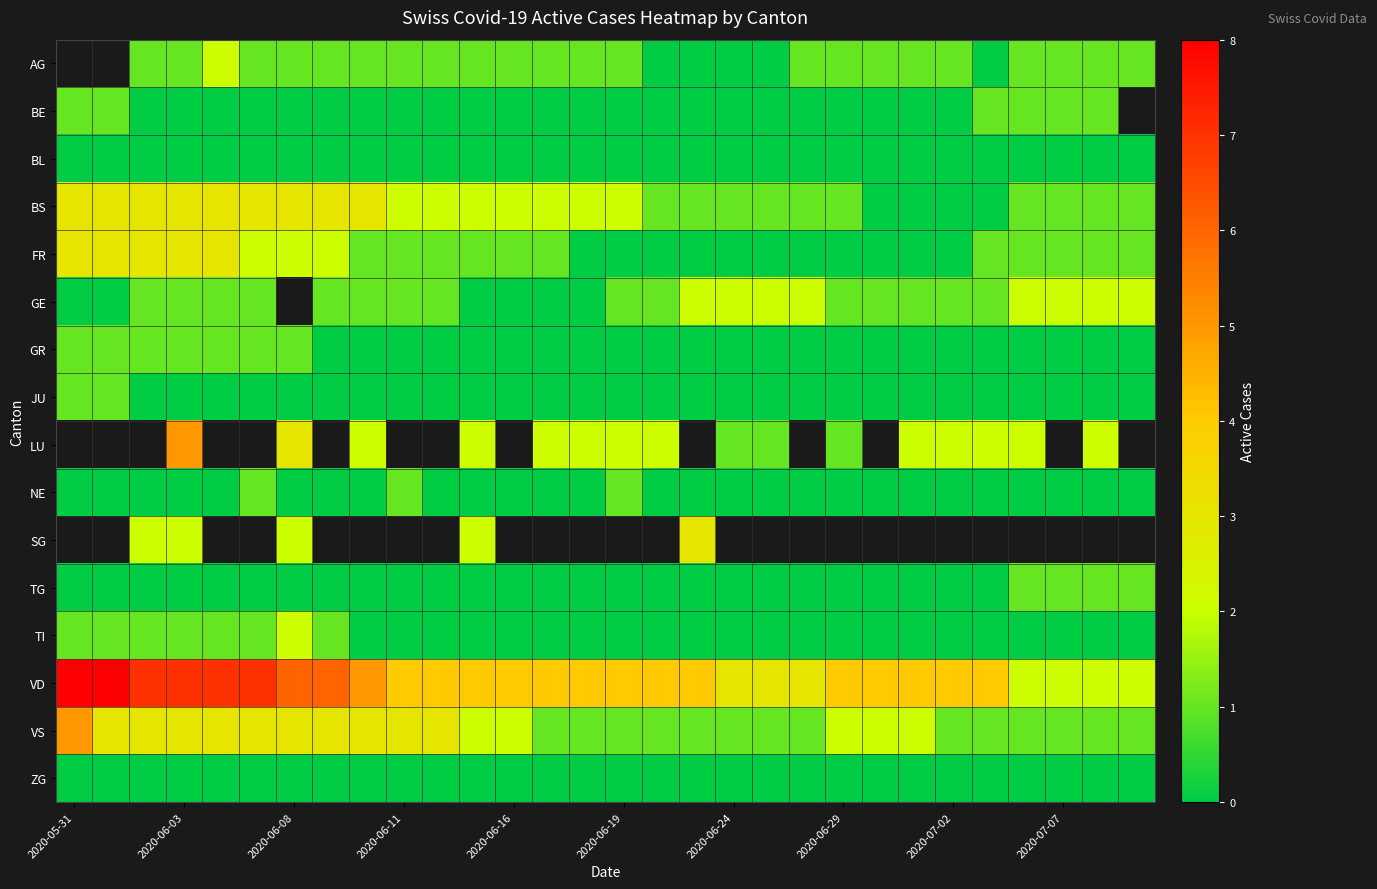

Which series has the largest range (max minus min)?

VD